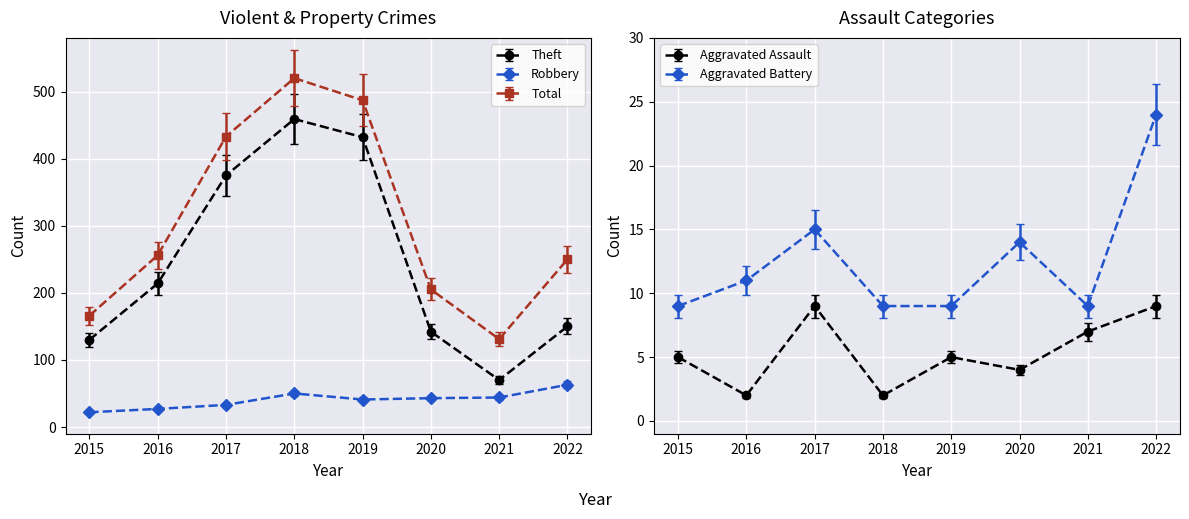

What is the value of the Robbery point at the 1st from the left?

20.2